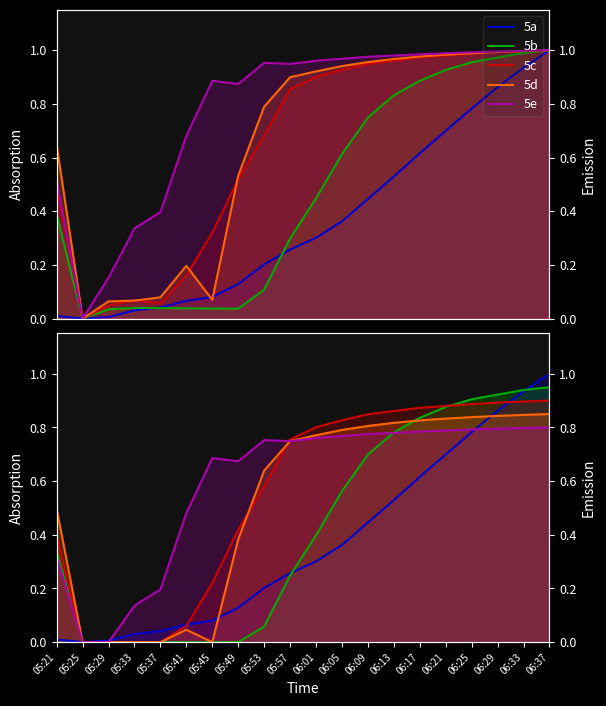

At which label is 5d closest to 0?

05:25